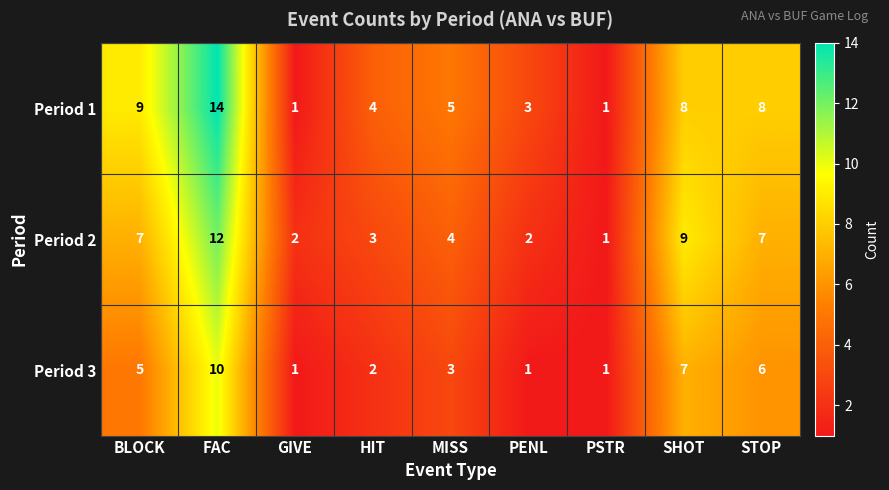

Which series changed the most between BLOCK and PENL?

Period 1